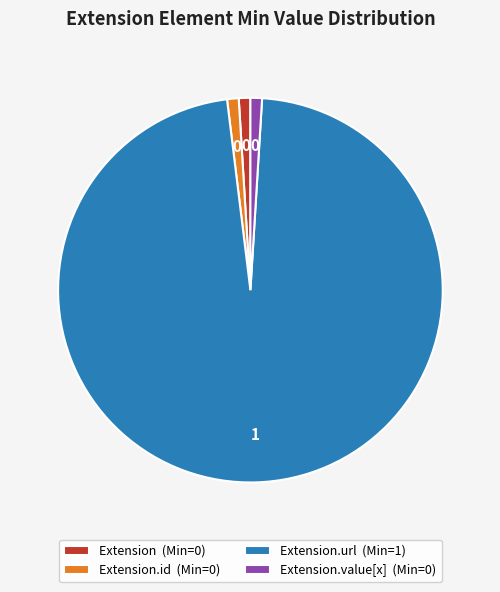

Does Extension.url (Min=1) account for over 50% of the chart?

Yes